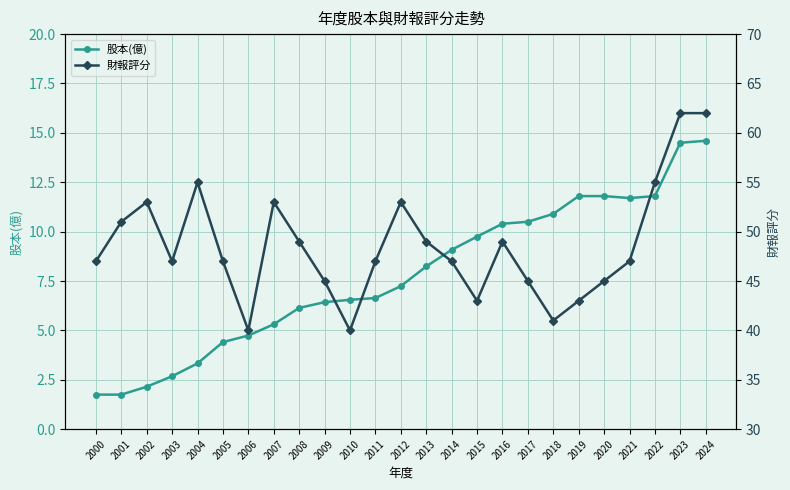

Is it true that 股本(億) equals 1.6 at 2007?

False